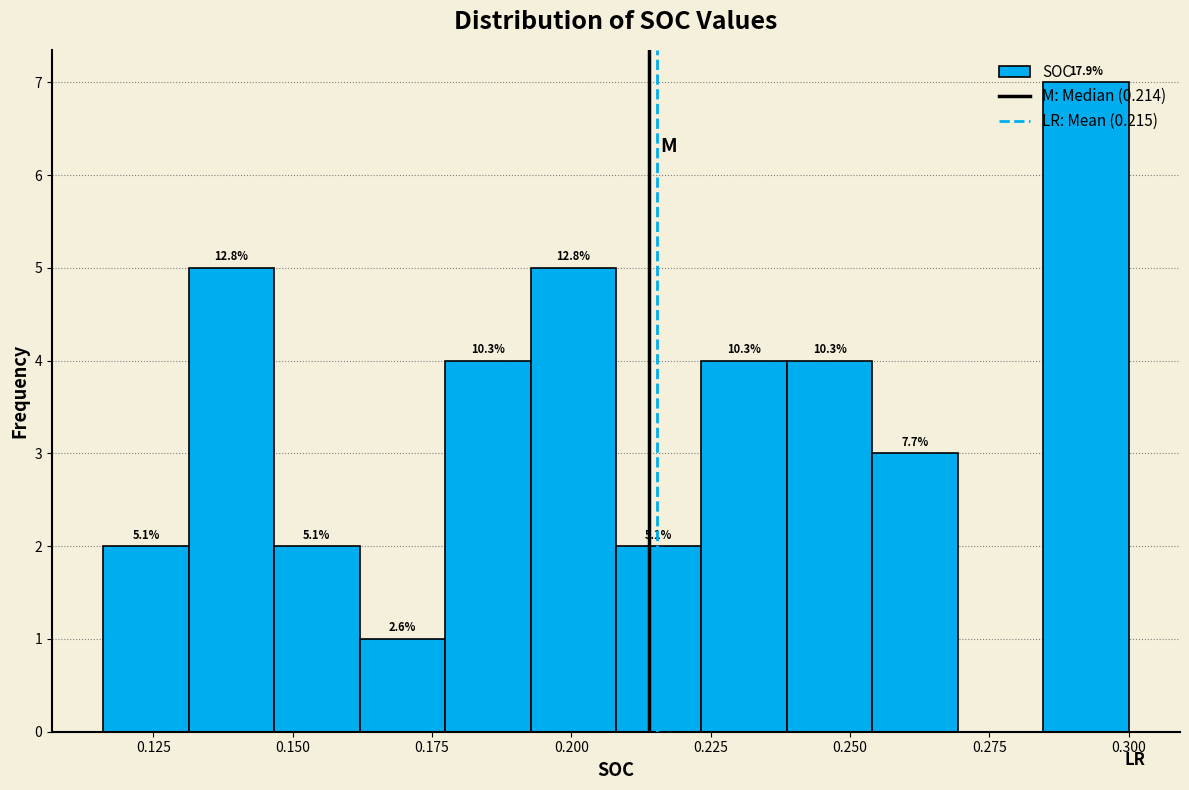

Around what value on the x-axis is the tallest bar? Give the approximate position of its centre, as read against the axis.

0.290